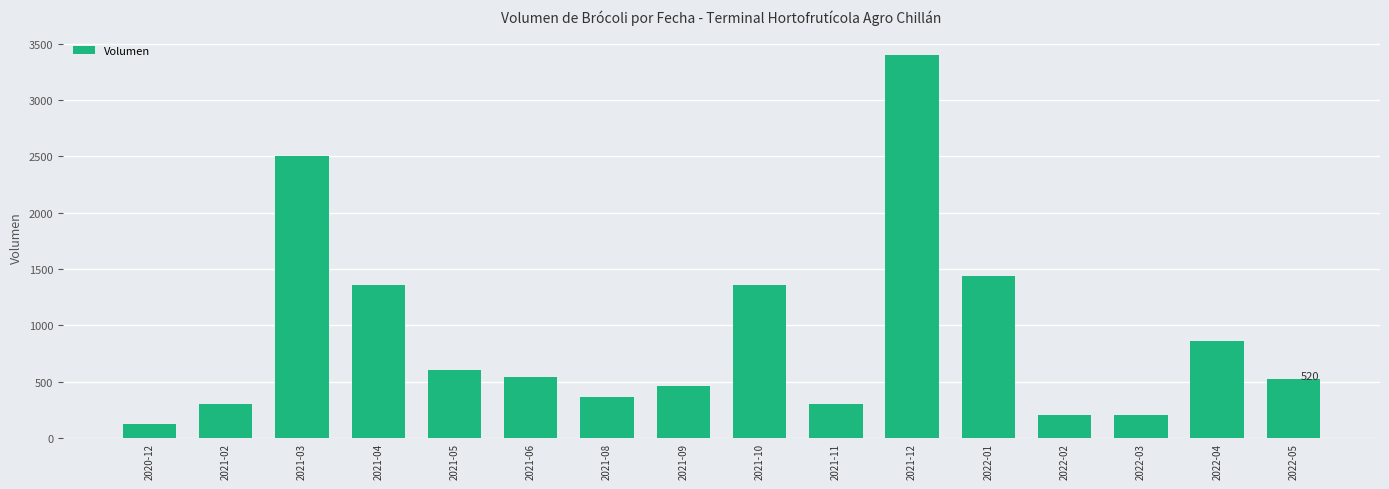

Count the number of data series in this chart.

1